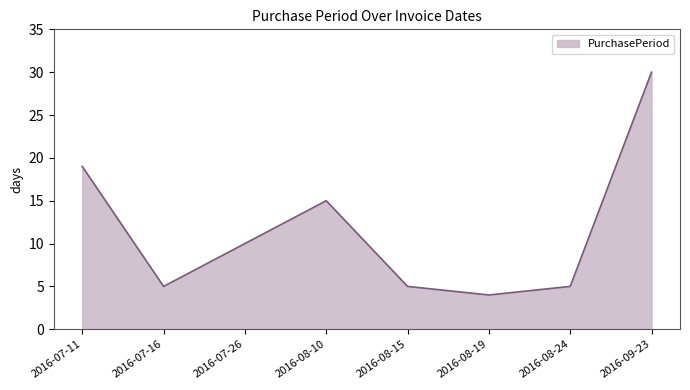

What is the difference between the second highest and minimum values?

15